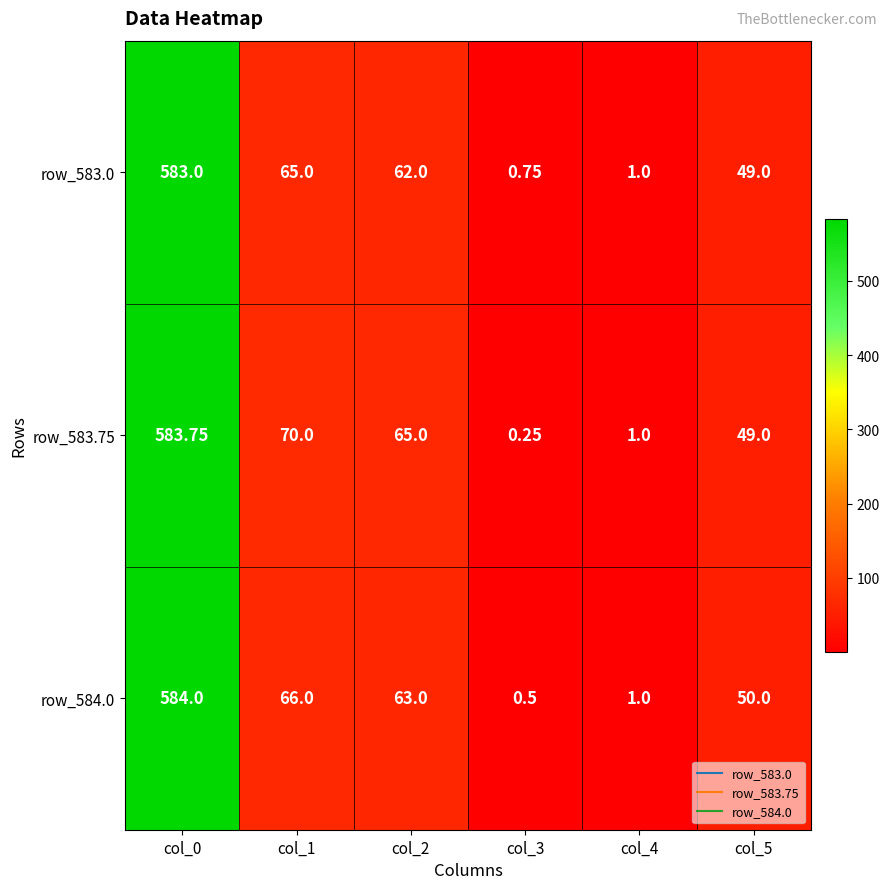

Is the value of row_583.0 at col_1 greater than the value of row_583.75 at col_0?

No